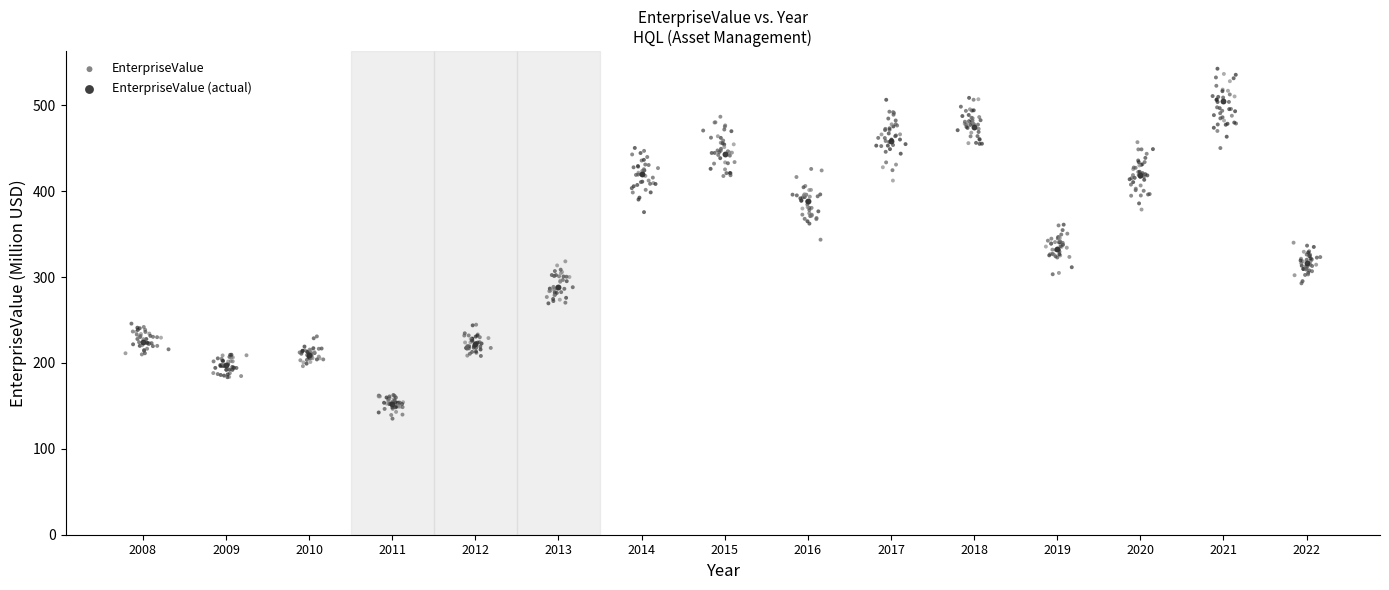

Which series reaches the maximum Y coordinate?

EnterpriseValue